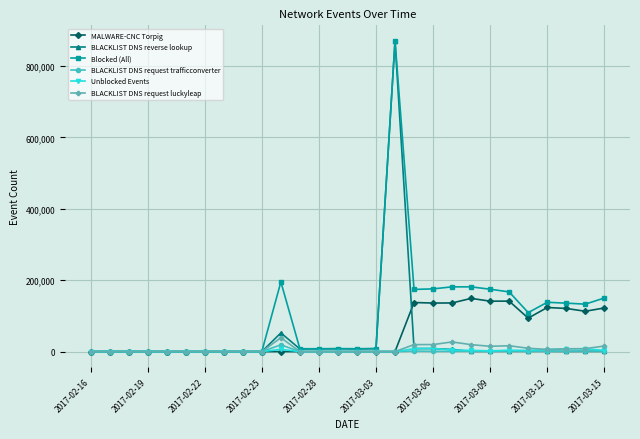

What is the value of the Unblocked Events point at the 20th from the left?

4194